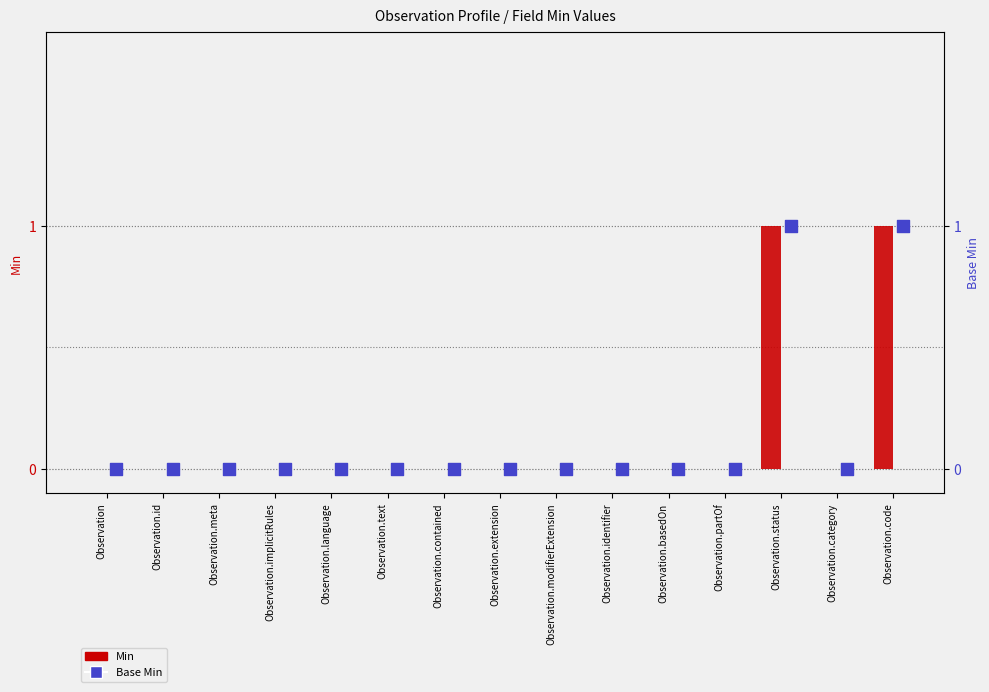

Which series contains the highest Y value?

Min